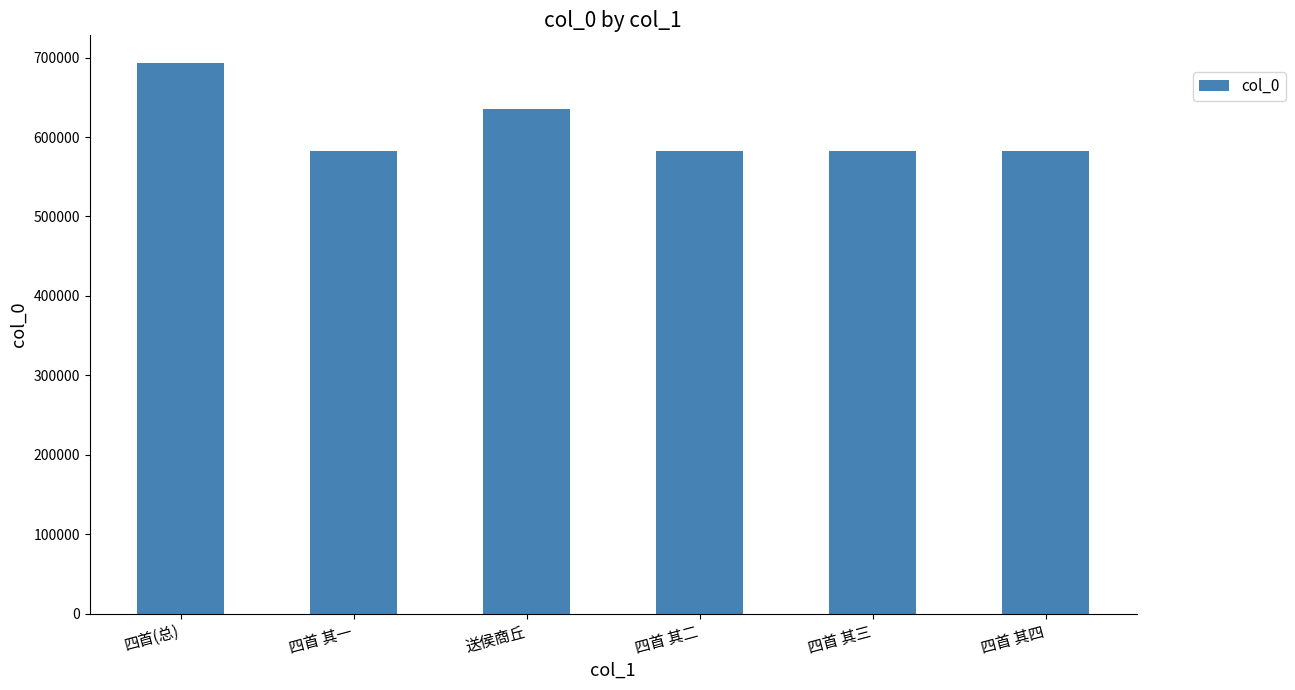

The value at 四首 其三 is 896015. True or false?

False